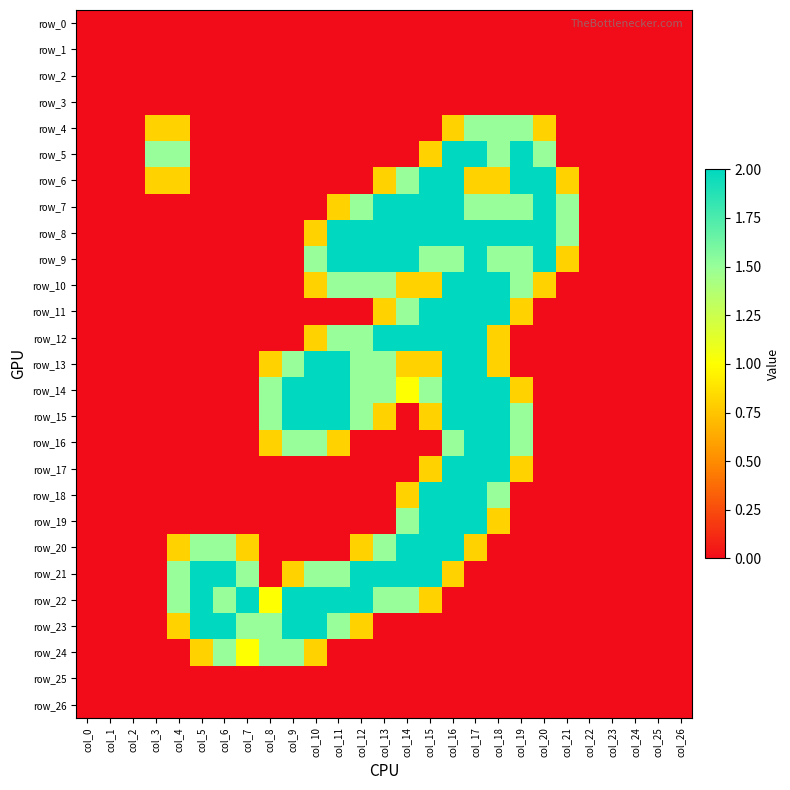

True or false: row_17 has a value of 0.0 at col_11.

True